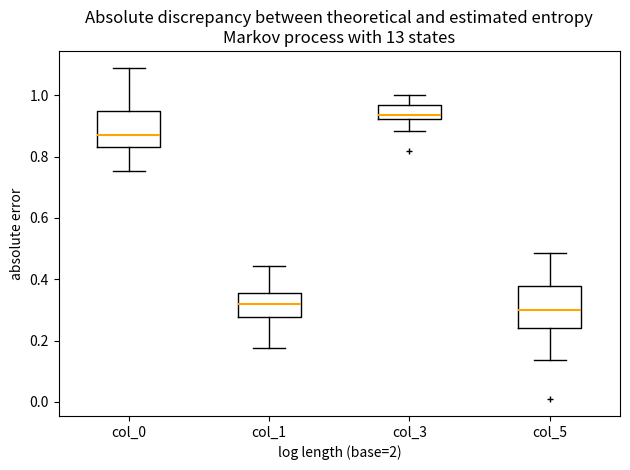

Which box's median line is the lowest?

col_5